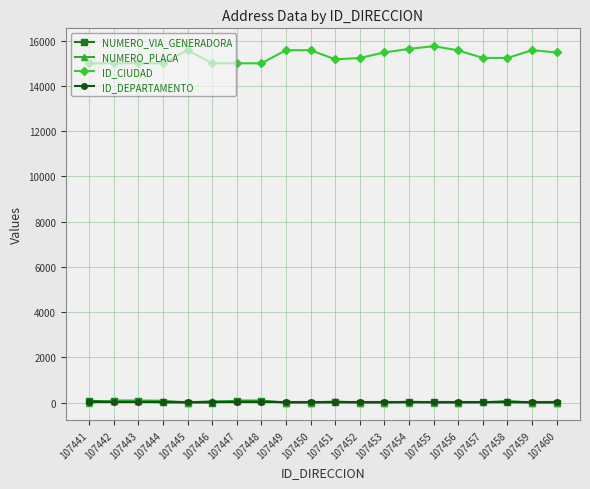

Read the NUMERO_VIA_GENERADORA value at 107444, to the nearest 10.

10